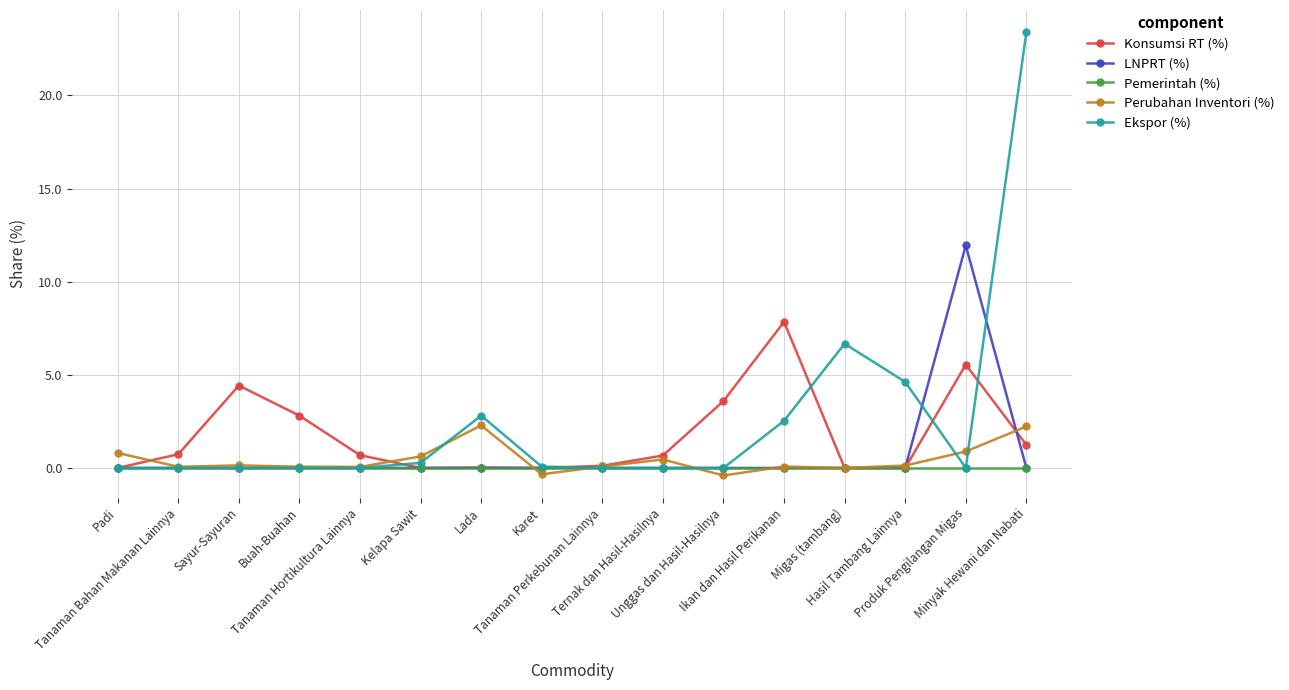

How many lines are shown in the chart?

5